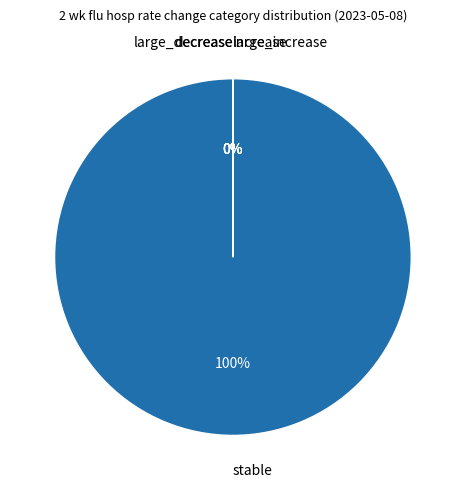

Count the number of slices in the pie.

5